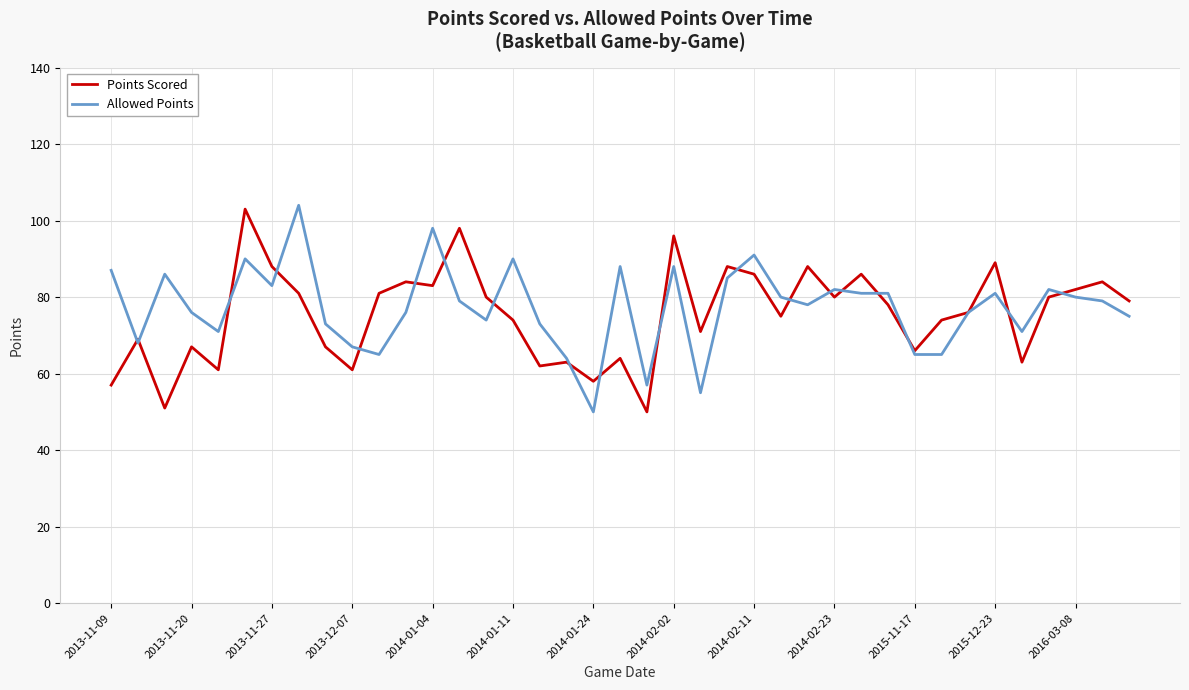

What is the maximum value shown in the chart?

104